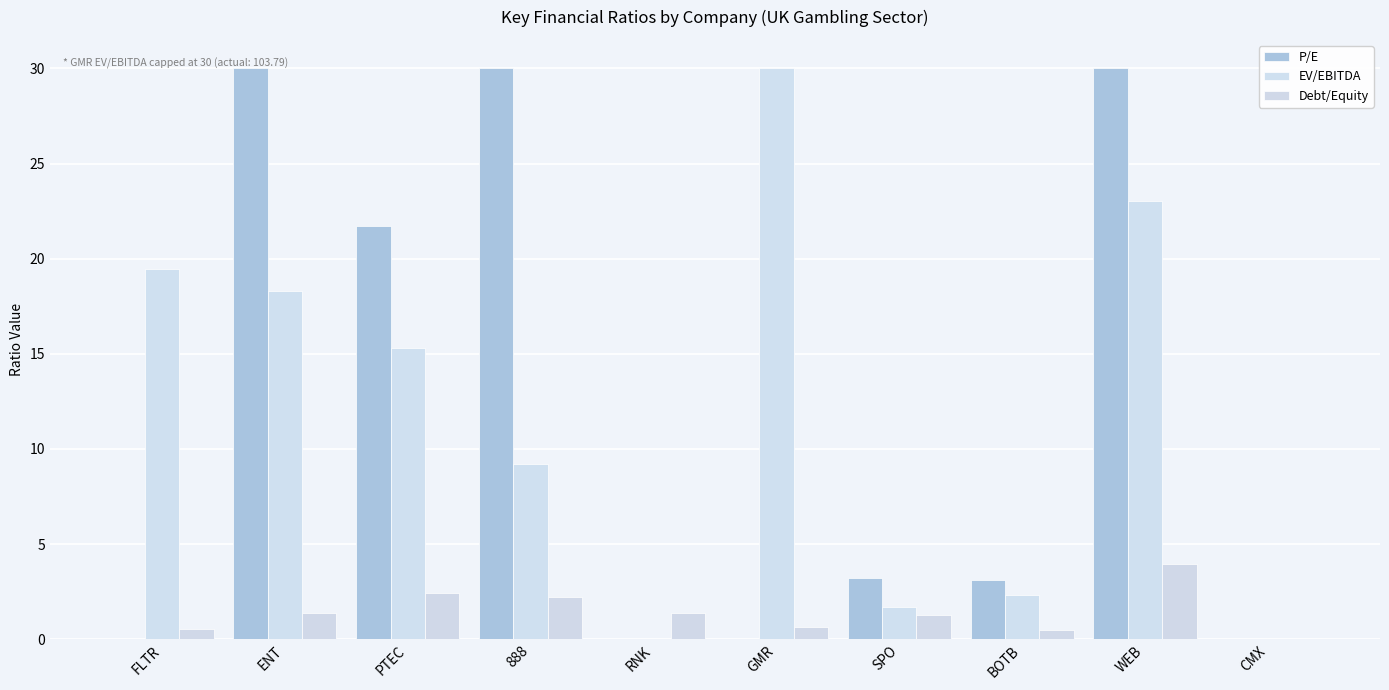

At how many categories does at least one series exceed 5?

6